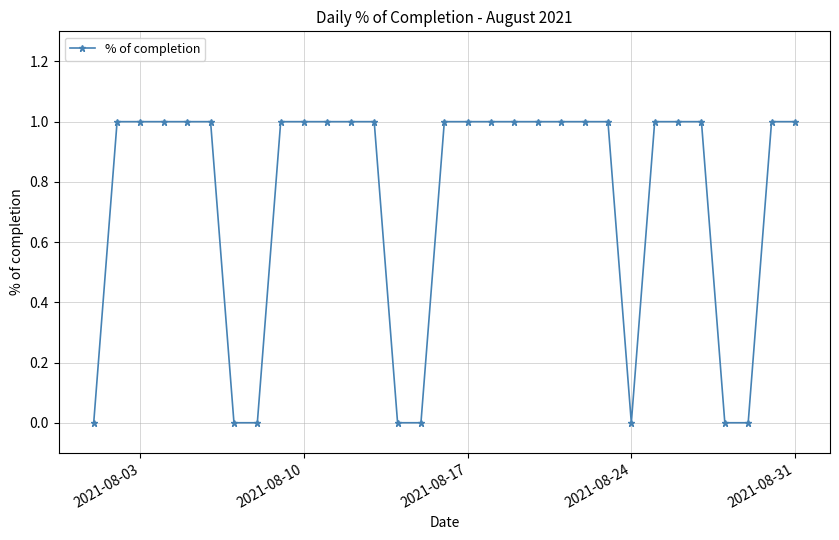

What is the value of the 25th point from the left?

1